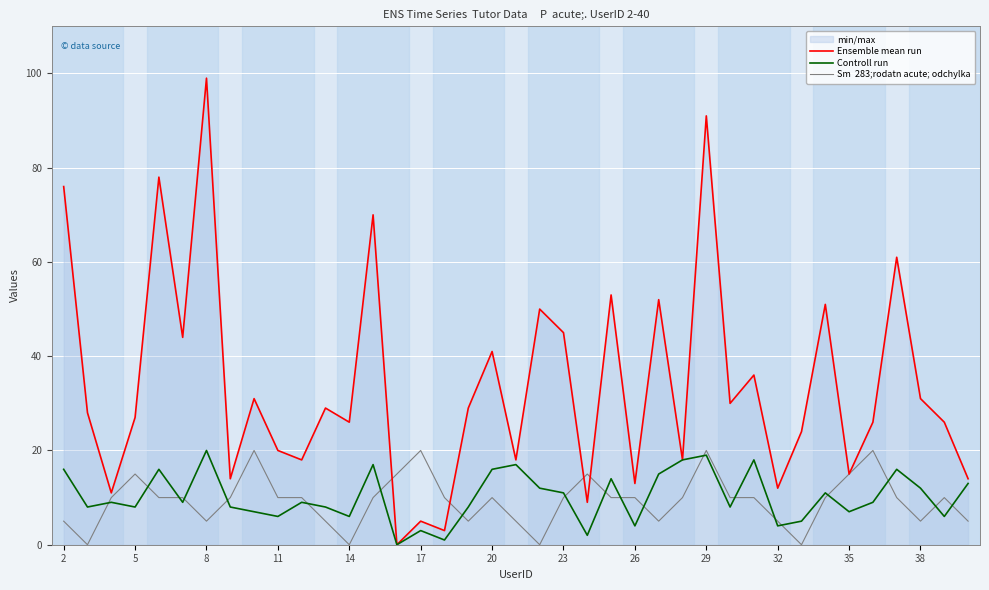

Reading left to right, transcribe all the data shown in this chart.

Ensemble mean run: 76	28	11	27	78	44	99	14	31	20	18	29	26	70	0	5	3	29	41	18	50	45	9	53	13	52	18	91	30	36	12	24	51	15	26	61	31	26	14
Controll run: 16	8	9	8	16	9	20	8	7	6	9	8	6	17	0	3	1	8	16	17	12	11	2	14	4	15	18	19	8	18	4	5	11	7	9	16	12	6	13
Sm  283;rodatn acute; odchylka: 5	0	10	15	10	10	5	10	20	10	10	5	0	10	15	20	10	5	10	5	0	10	15	10	10	5	10	20	10	10	5	0	10	15	20	10	5	10	5